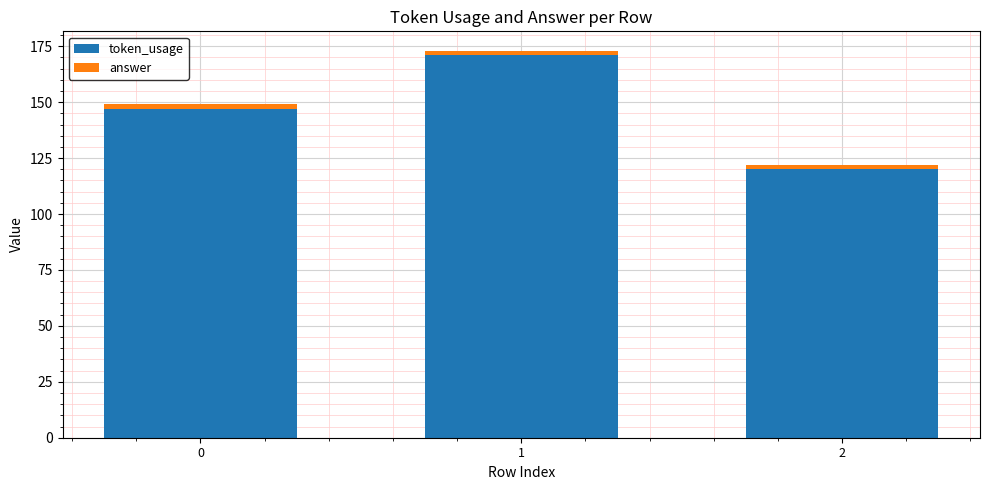

What is the difference between the maximum and minimum values in the token_usage series?

51